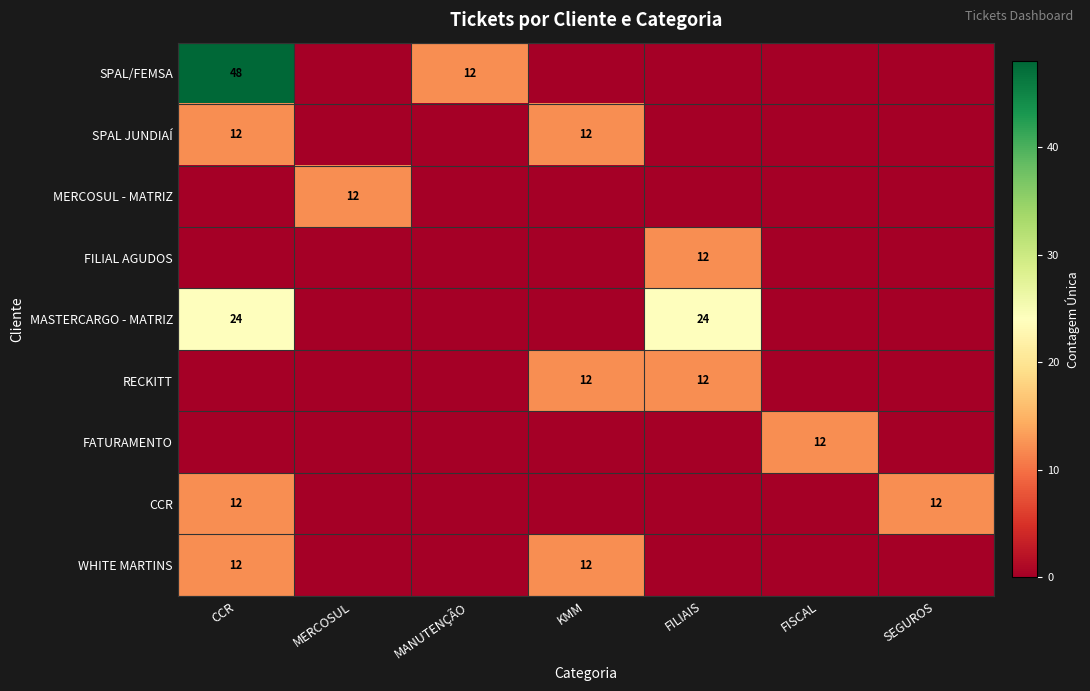

The value of RECKITT at KMM is 12. True or false?

True